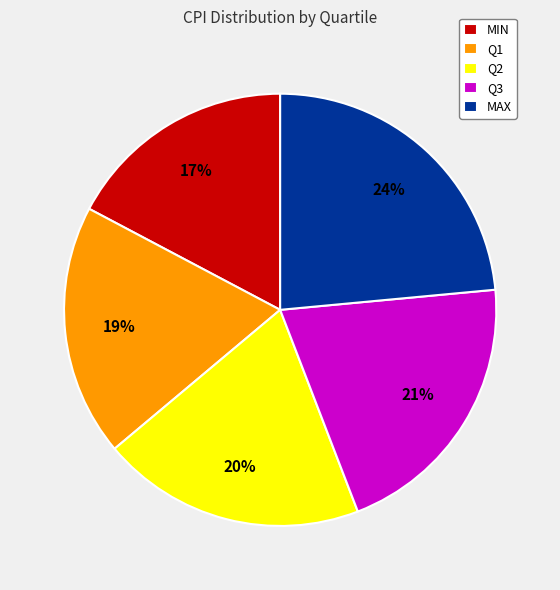

Count the number of slices in the pie.

5